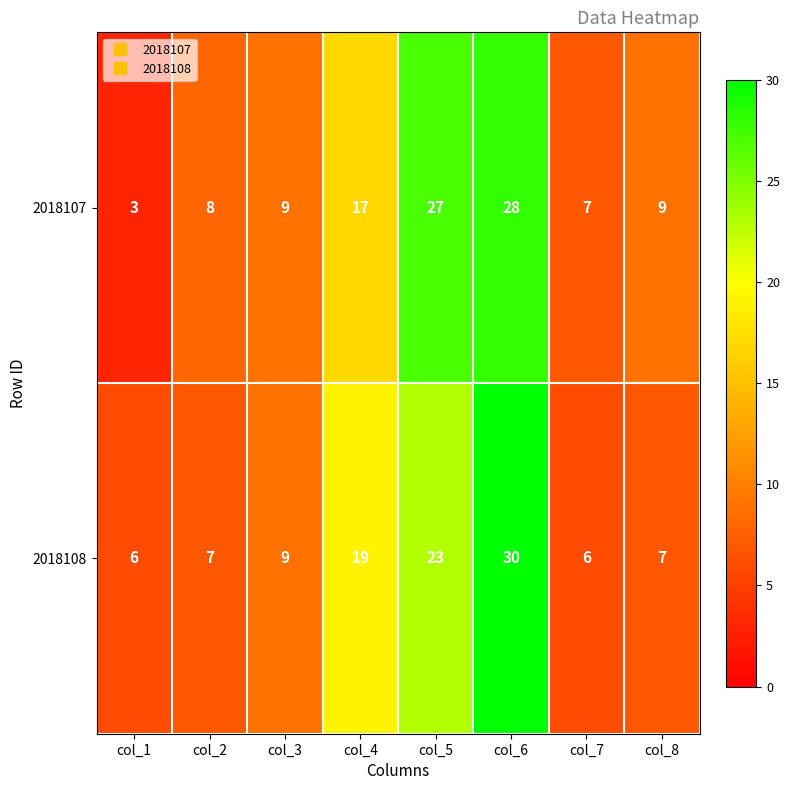

Which series changed the most between col_1 and col_7?

2018107